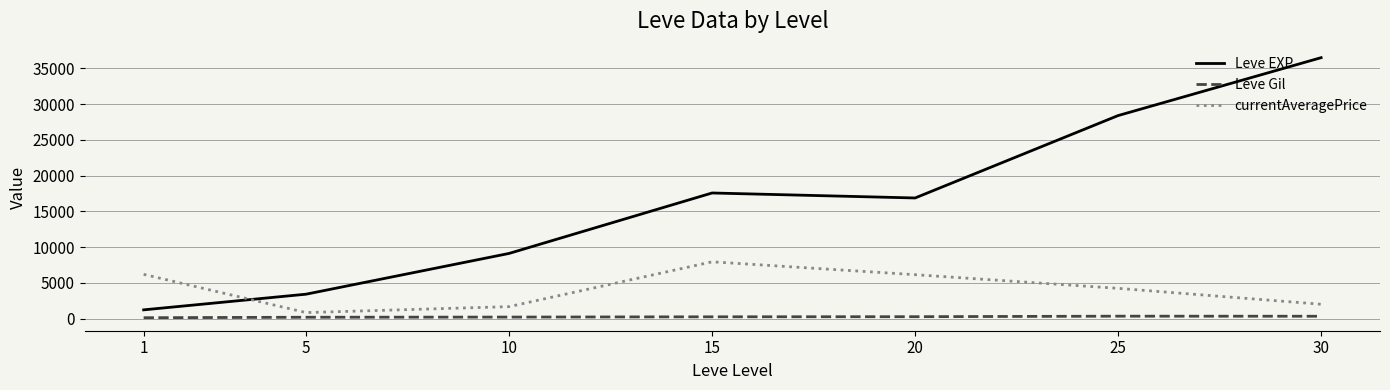

What is the spread (max minus min) of values at 1?

6066.8